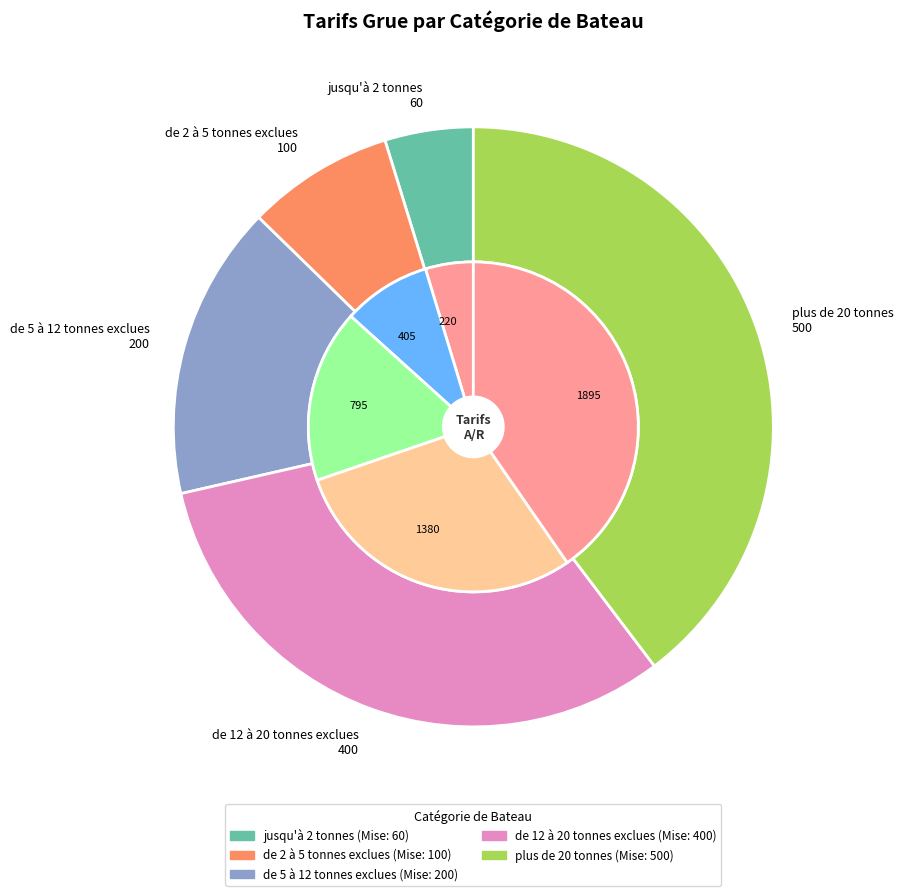

Between de 12 à 20 tonnes exclues and de 5 à 12 tonnes exclues, which is larger?

de 12 à 20 tonnes exclues